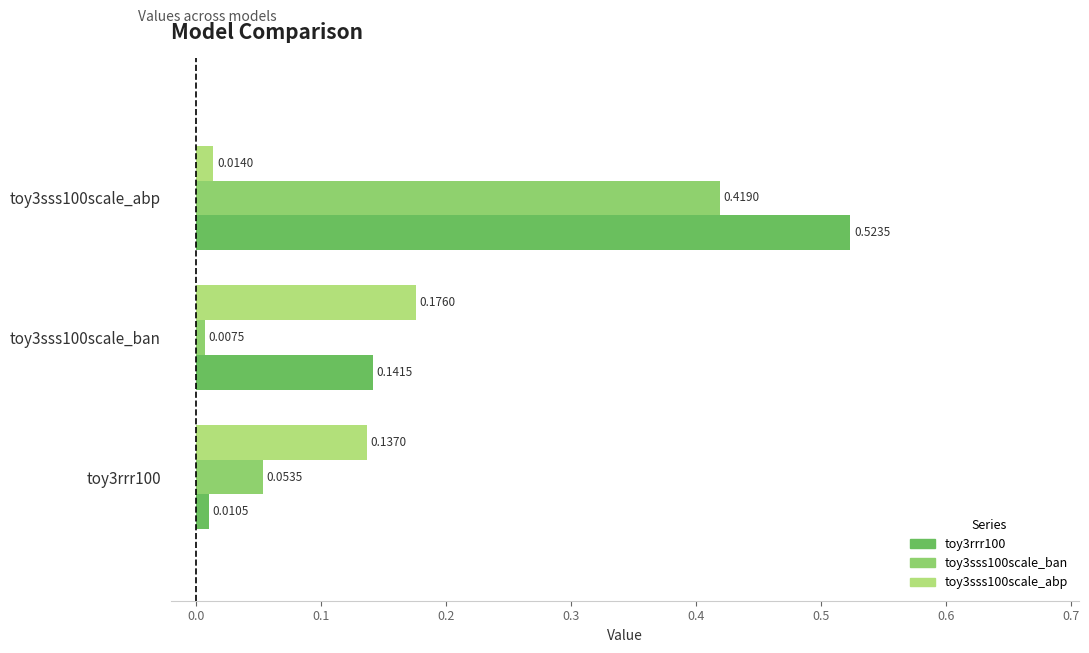

What is the difference between the maximum and minimum values in the toy3sss100scale_abp series?

0.2